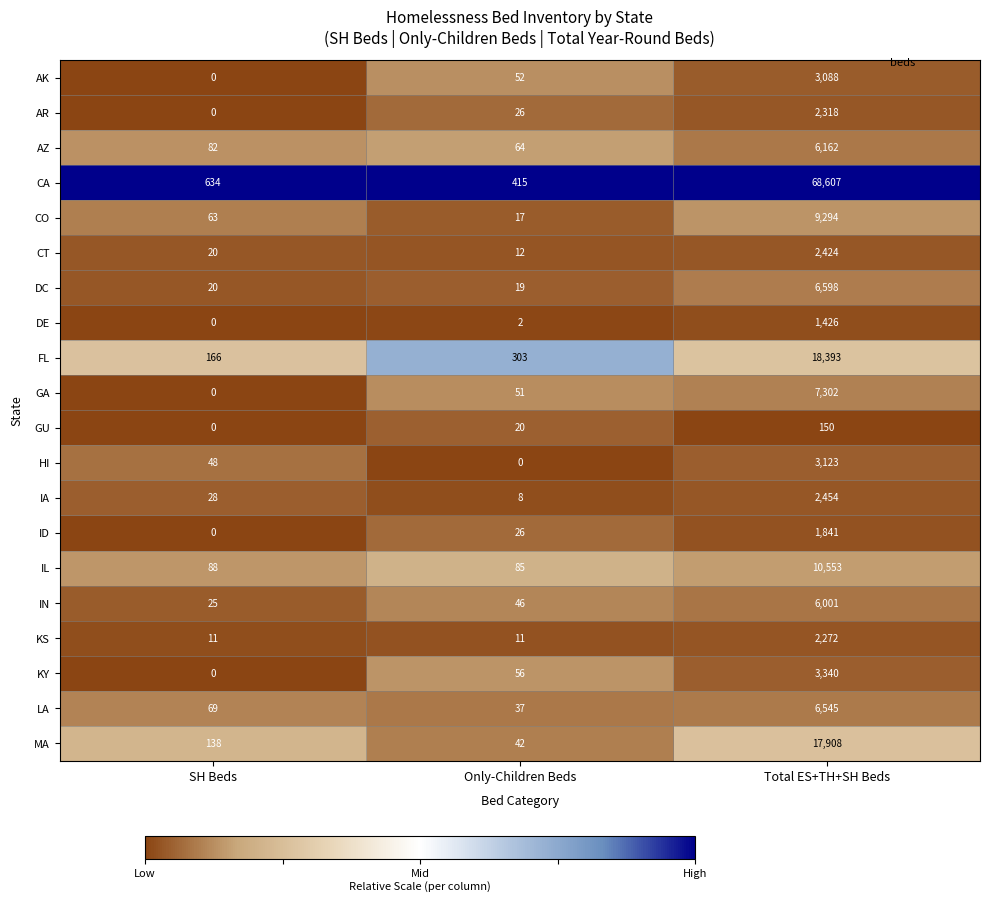

At which label is AR closest to 1159?

Only-Children Beds